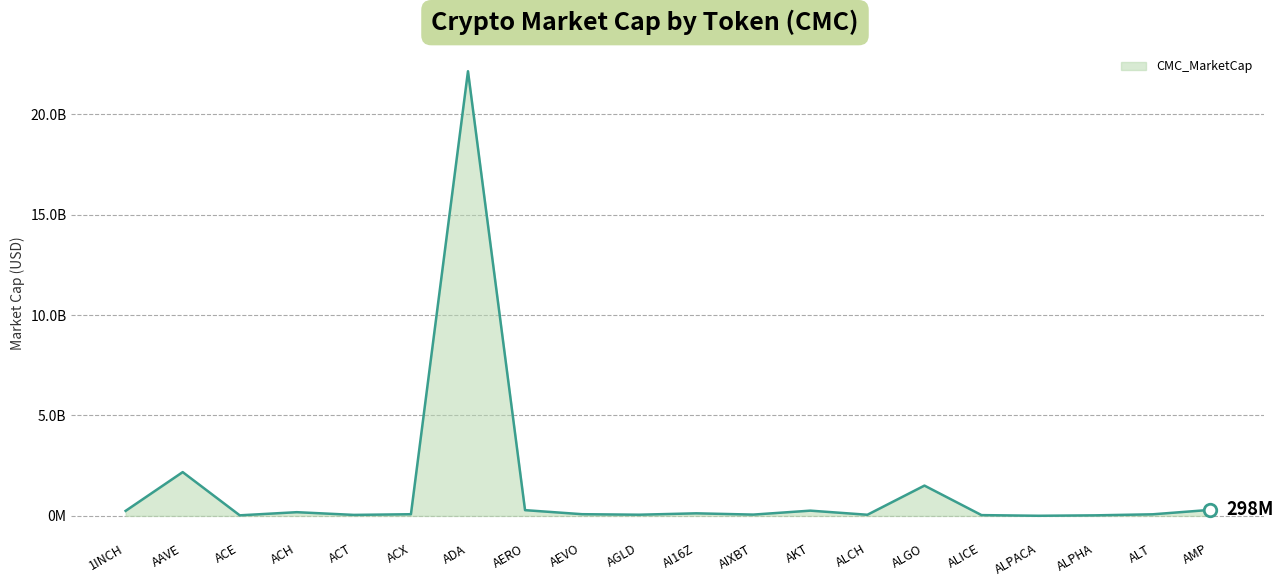

What is the label of the 8th point from the left?

AERO